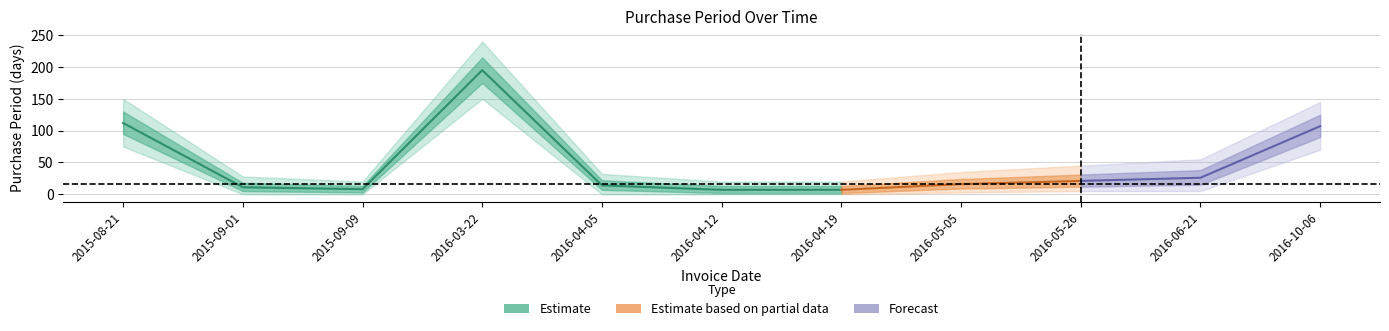

The value at 2015-09-09 is 8. True or false?

True